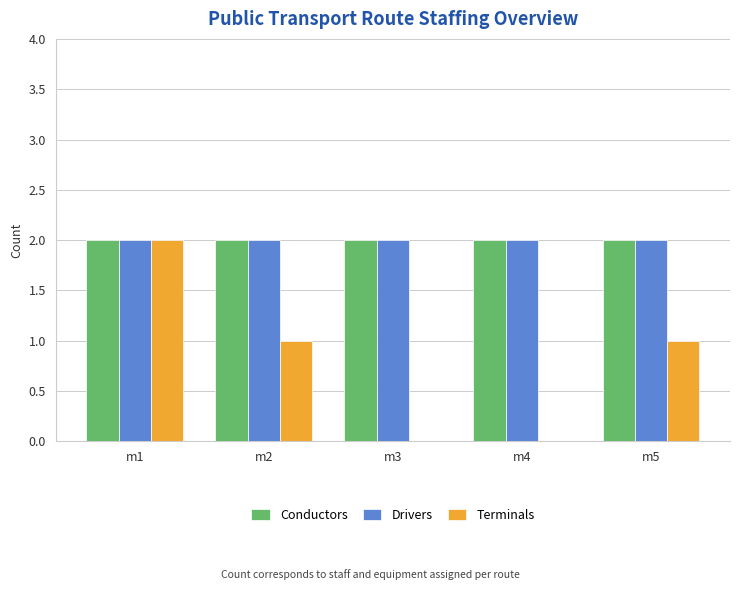

What is the spread (max minus min) of values at m4?

2